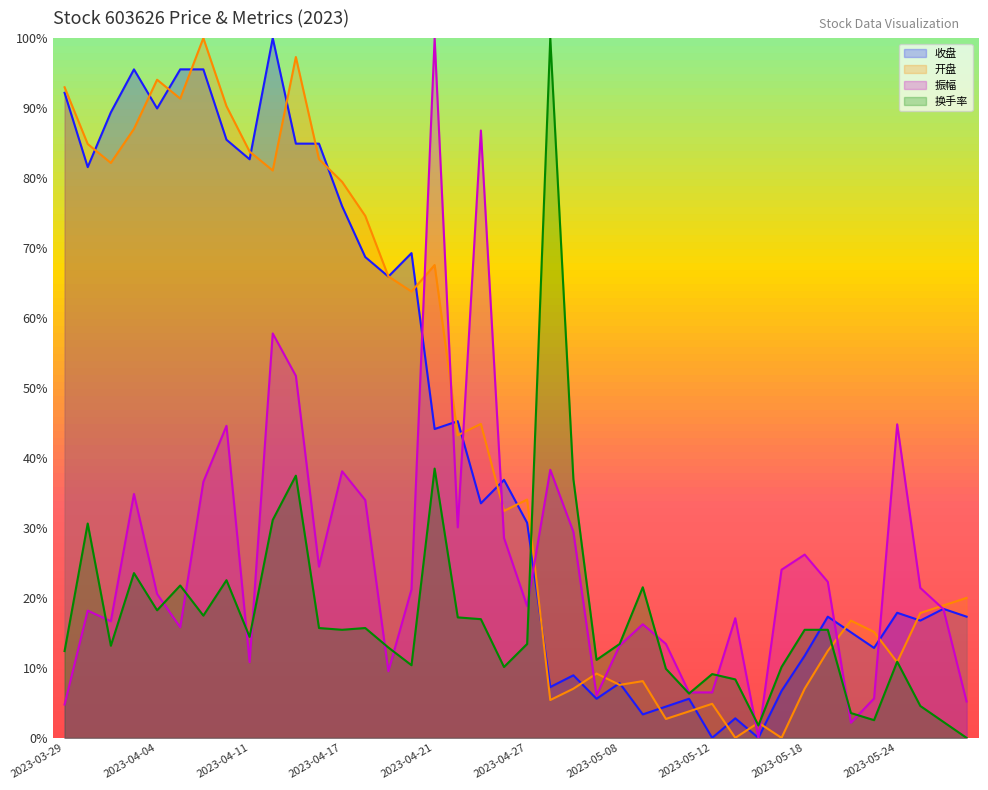

Rank the categories by 换手率 value from highest to lowest.

2023-04-28, 2023-04-21, 2023-04-13, 2023-05-04, 2023-04-12, 2023-03-30, 2023-04-03, 2023-04-10, 2023-04-06, 2023-05-09, 2023-04-04, 2023-04-07, 2023-04-24, 2023-04-25, 2023-04-14, 2023-04-18, 2023-04-17, 2023-05-18, 2023-05-19, 2023-04-11, 2023-04-27, 2023-05-08, 2023-03-31, 2023-04-19, 2023-03-29, 2023-05-05, 2023-05-24, 2023-04-20, 2023-04-26, 2023-05-17, 2023-05-10, 2023-05-12, 2023-05-15, 2023-05-11, 2023-05-25, 2023-05-22, 2023-05-23, 2023-05-26, 2023-05-16, 2023-05-29